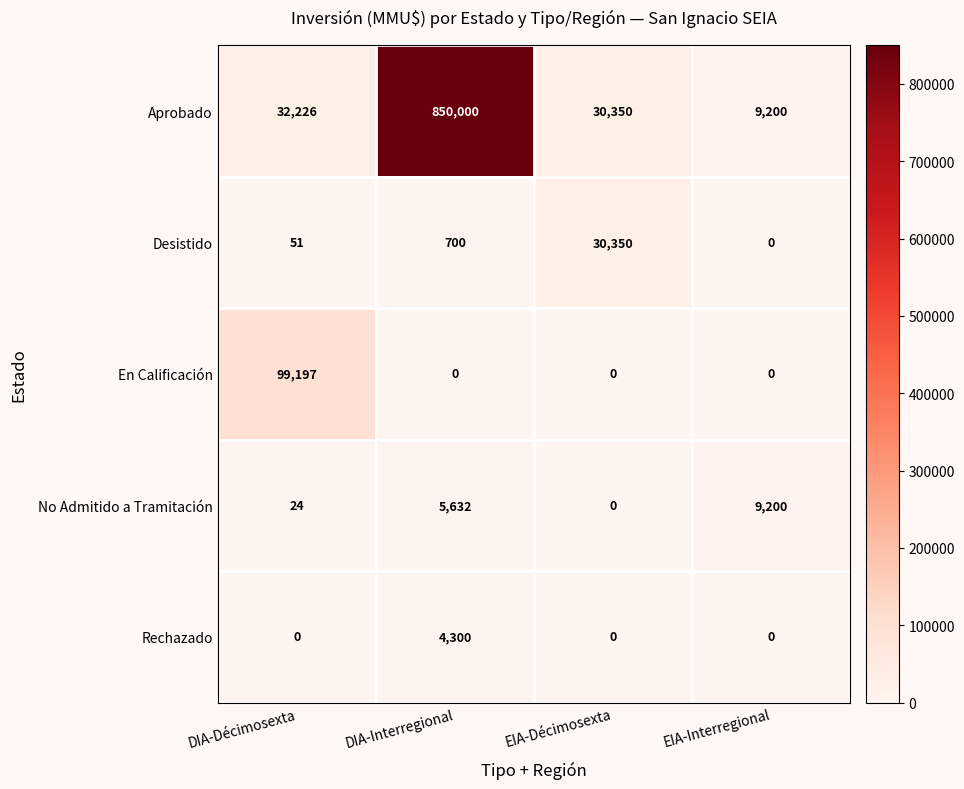

What is the maximum value for Aprobado?

850000